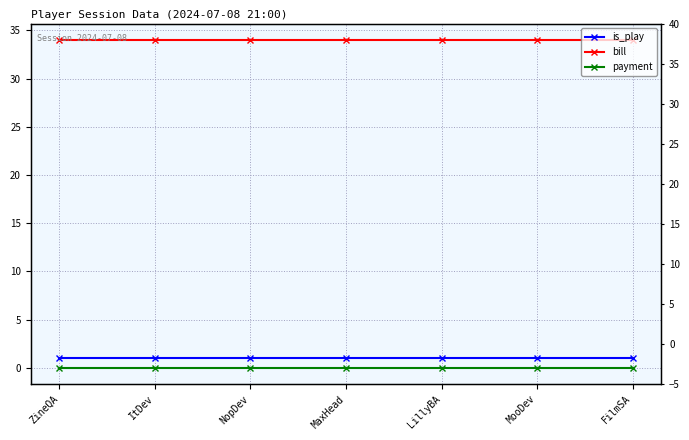

What is the label of the 5th point from the right?

NopDev